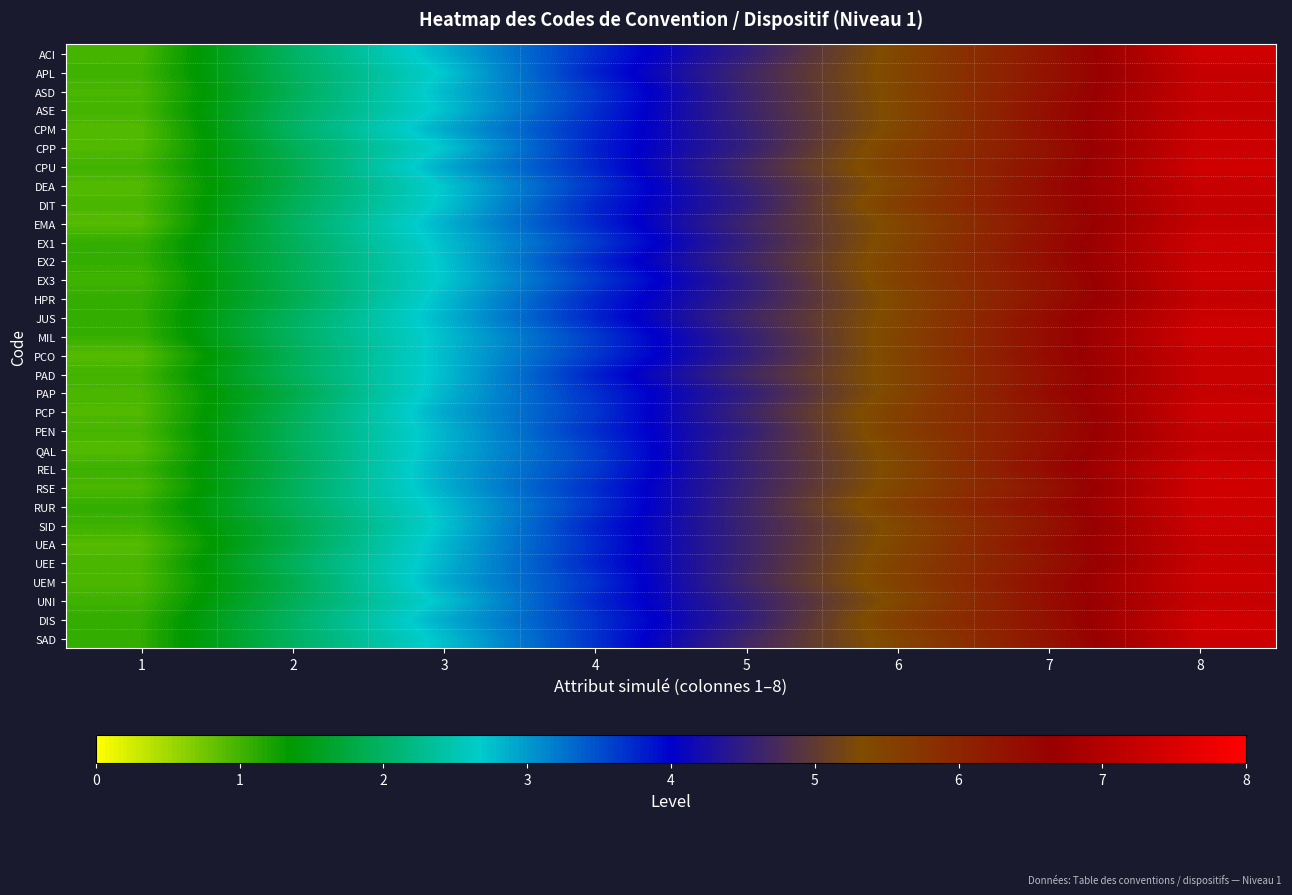

How many categories are shown in the chart?

8